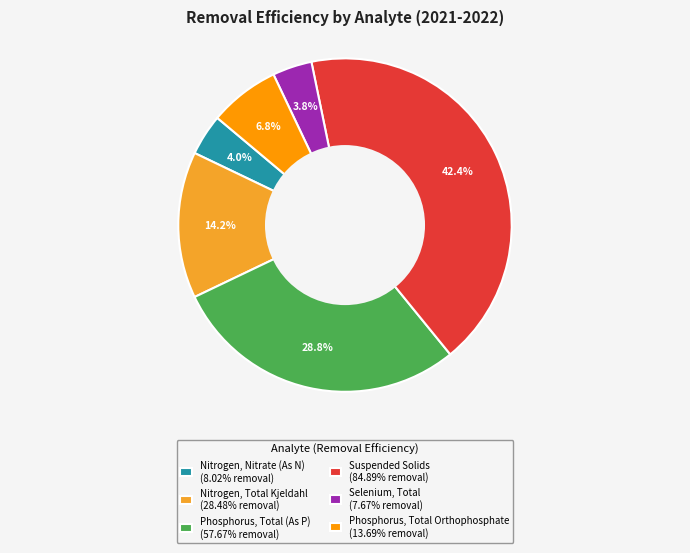

Is Nitrogen, Total Kjeldahl (28.48% removal) the majority of the pie?

No